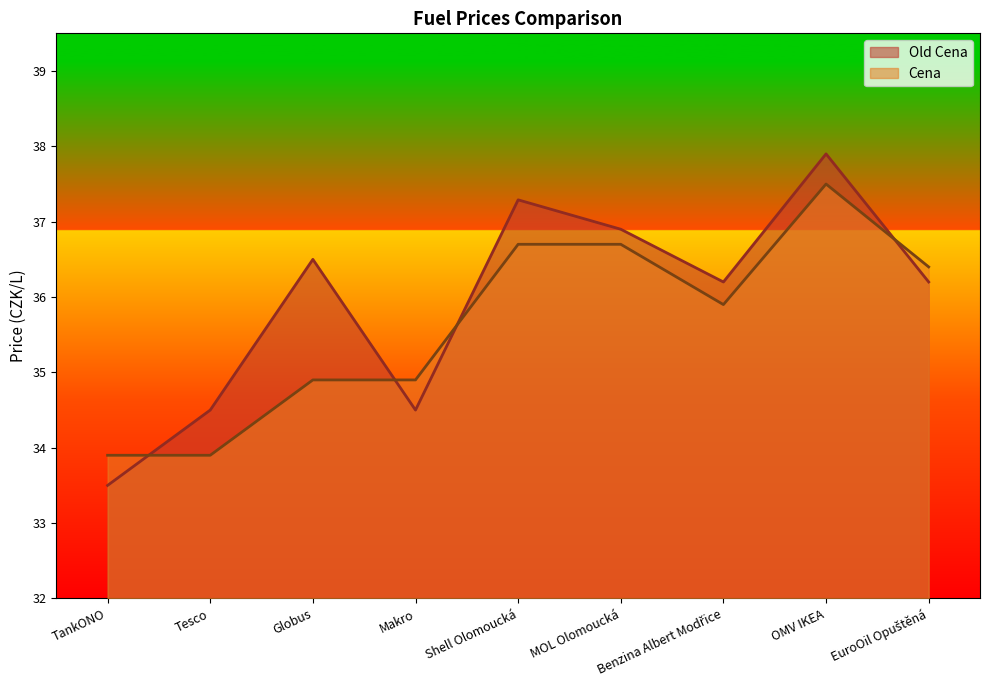

In Cena, how many points are higher than both neighbors (excluding endpoints)?

1